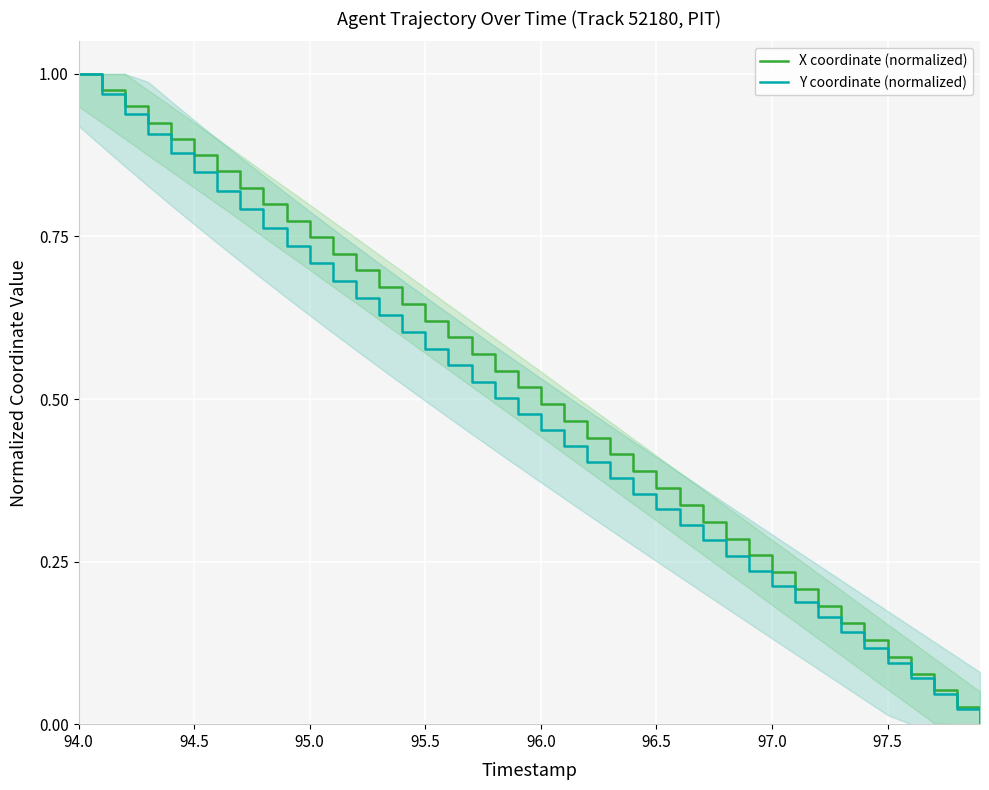

At which label does X coordinate (normalized) reach its peak?

94.0